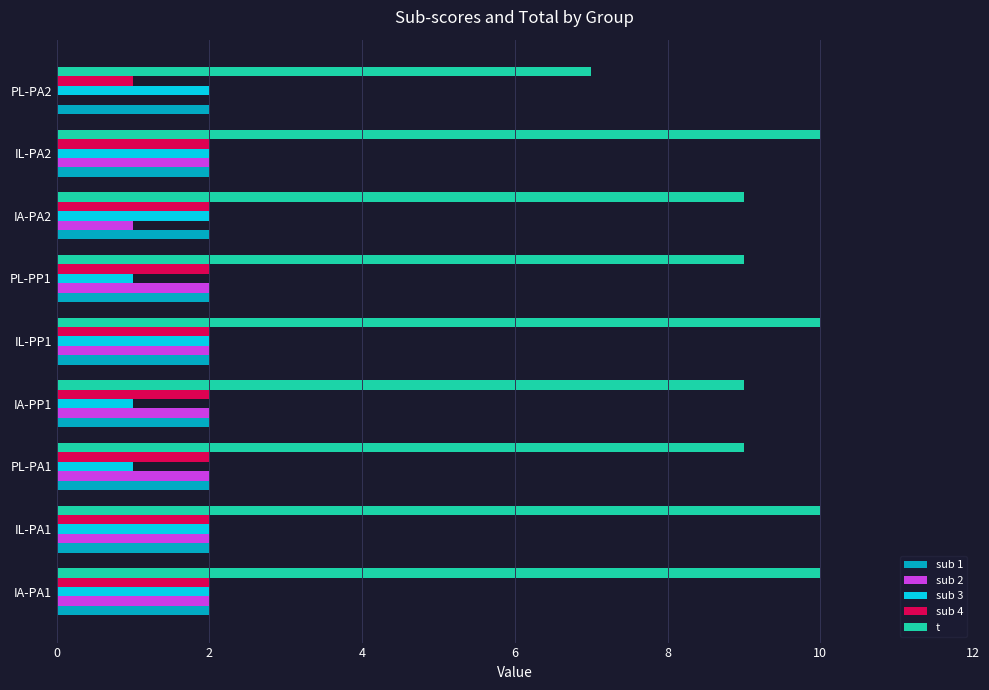

The value of sub 1 at IA-PA2 is 3. True or false?

False